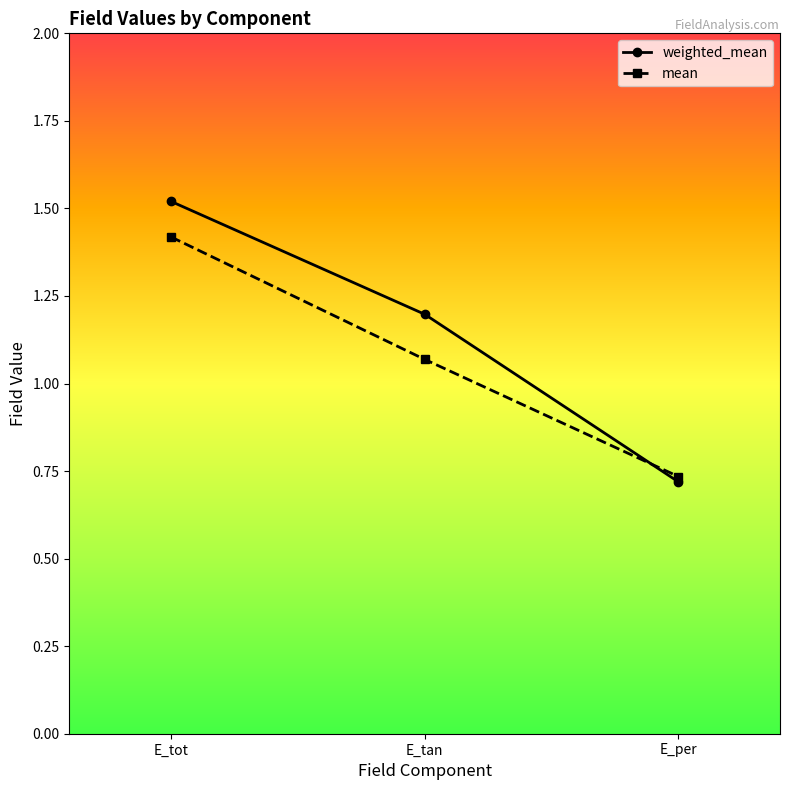

What is the label of the 2nd point from the right?

E_tan